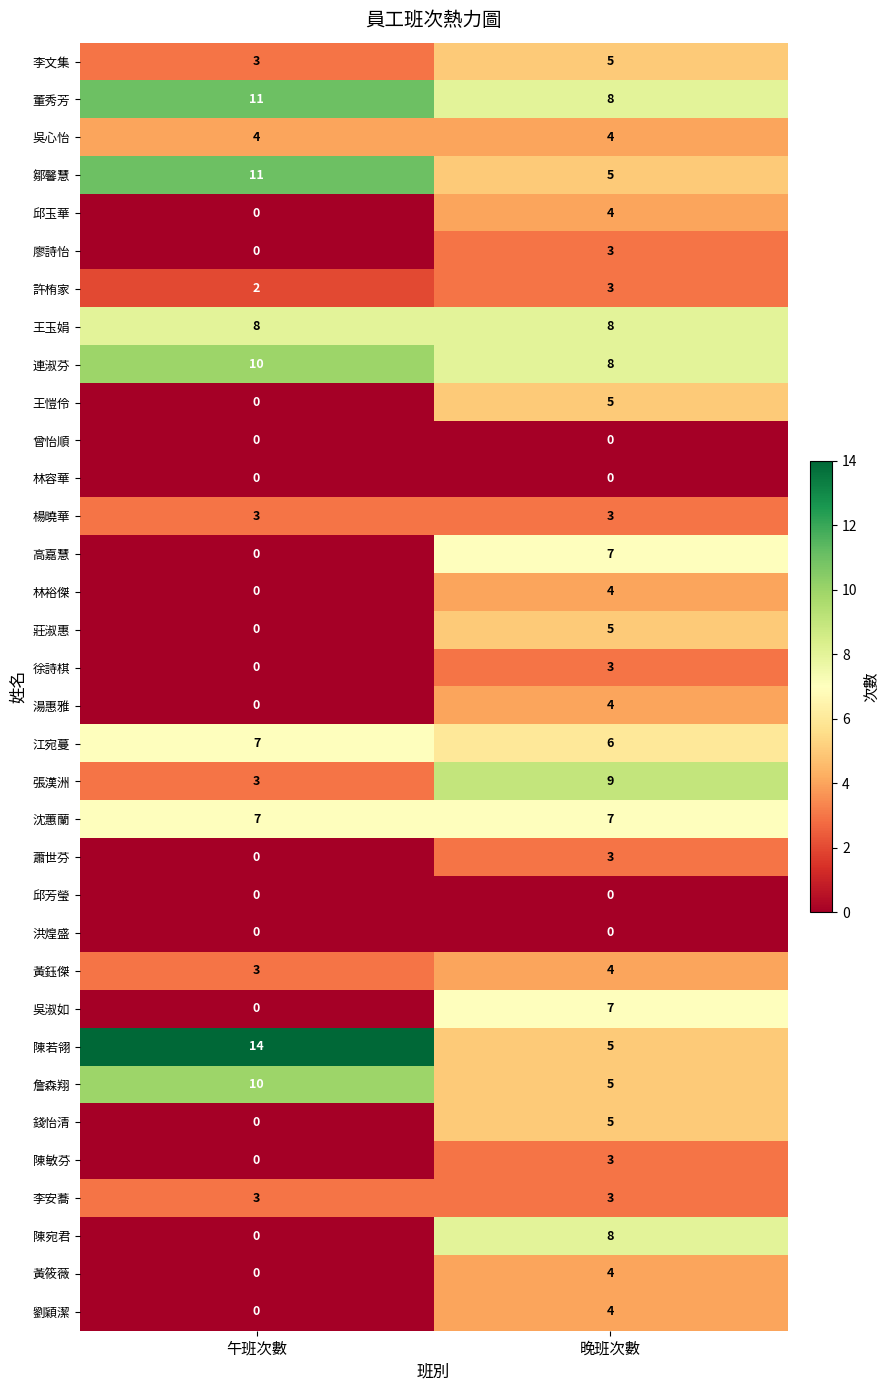

Is the value of 楊曉華 at 午班次數 greater than the value of 曾怡順 at 晚班次數?

Yes